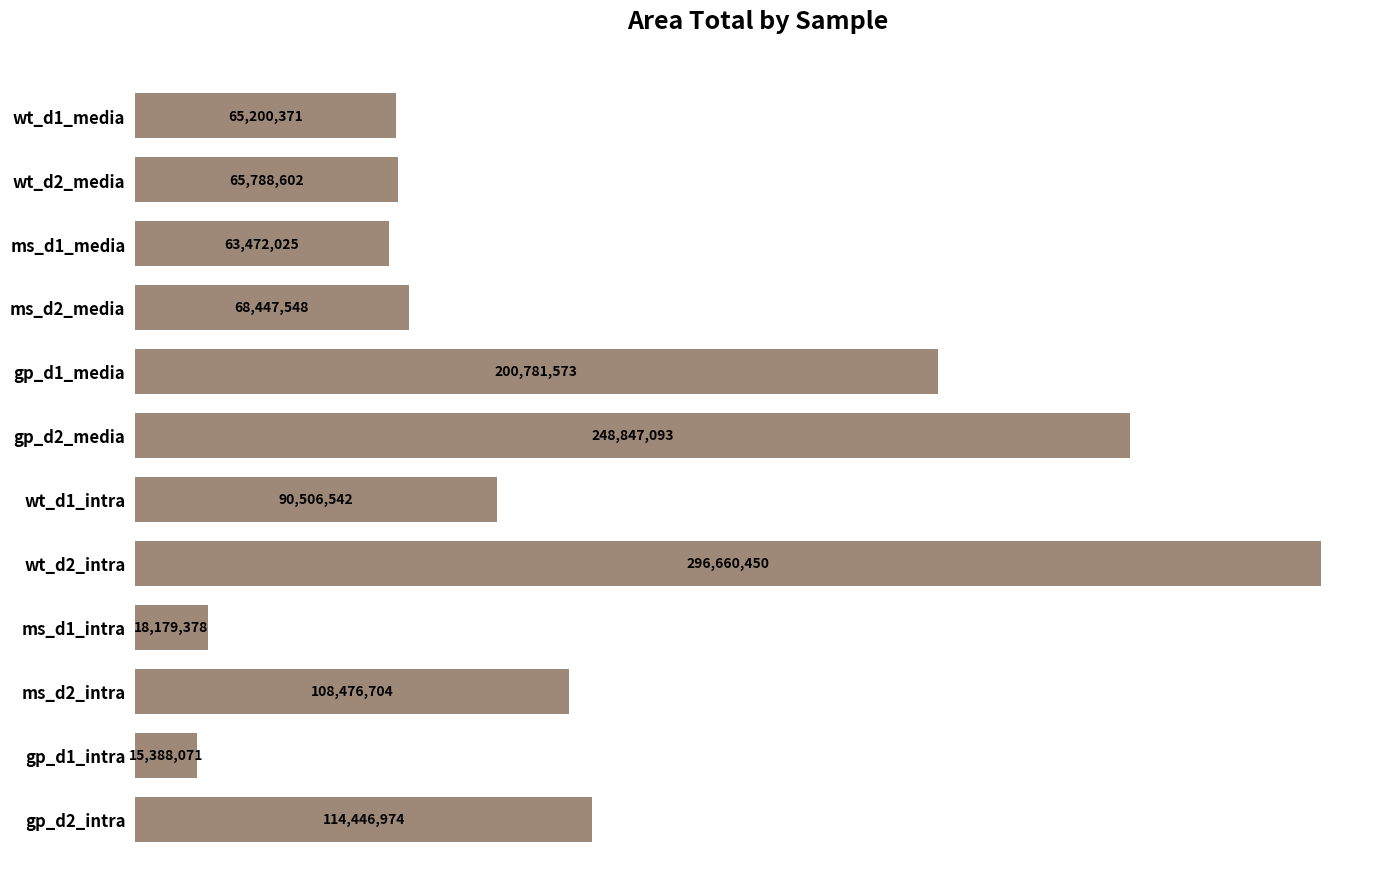

Are the bars horizontal?

Yes